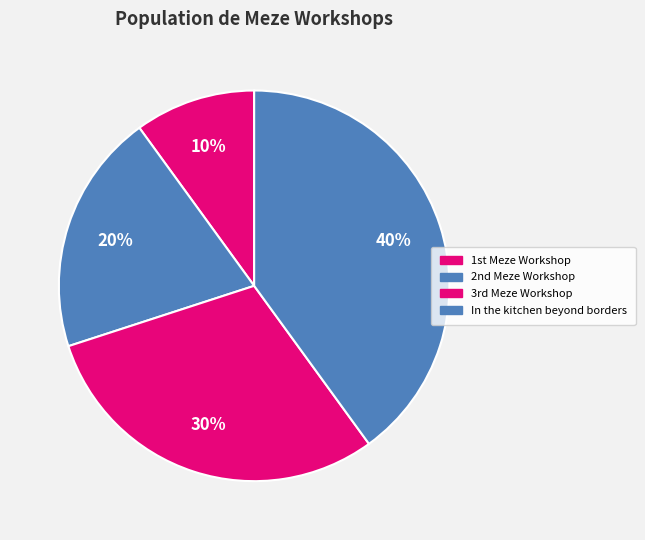

How many slices are in this pie chart?

4